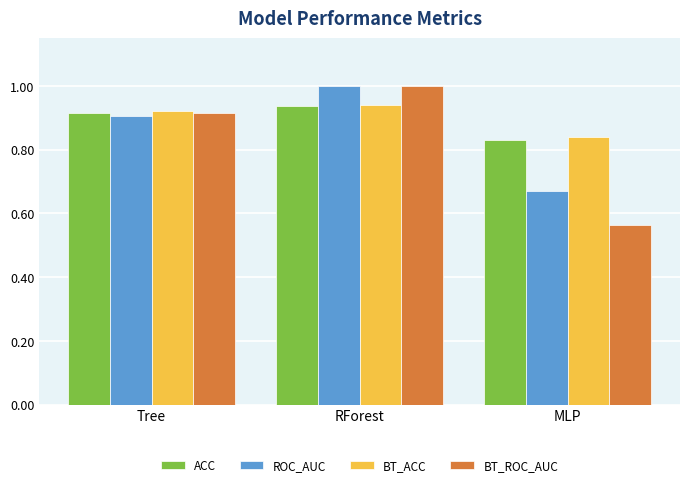

Count the BT_ACC values in the range 0 to 1.

3